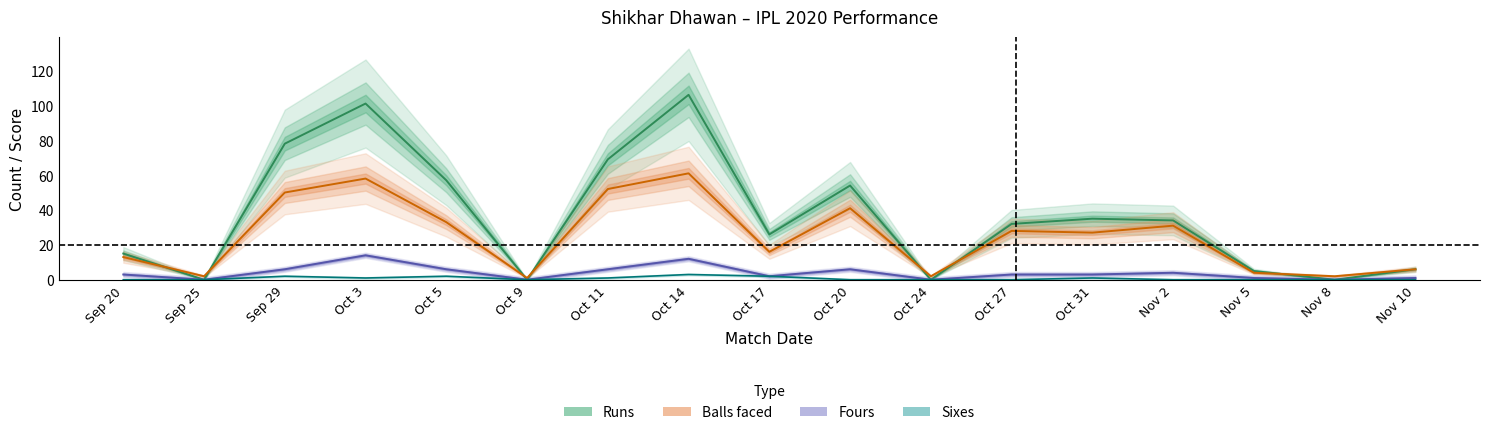

What is the difference between the highest and lowest values at Oct 17?

24